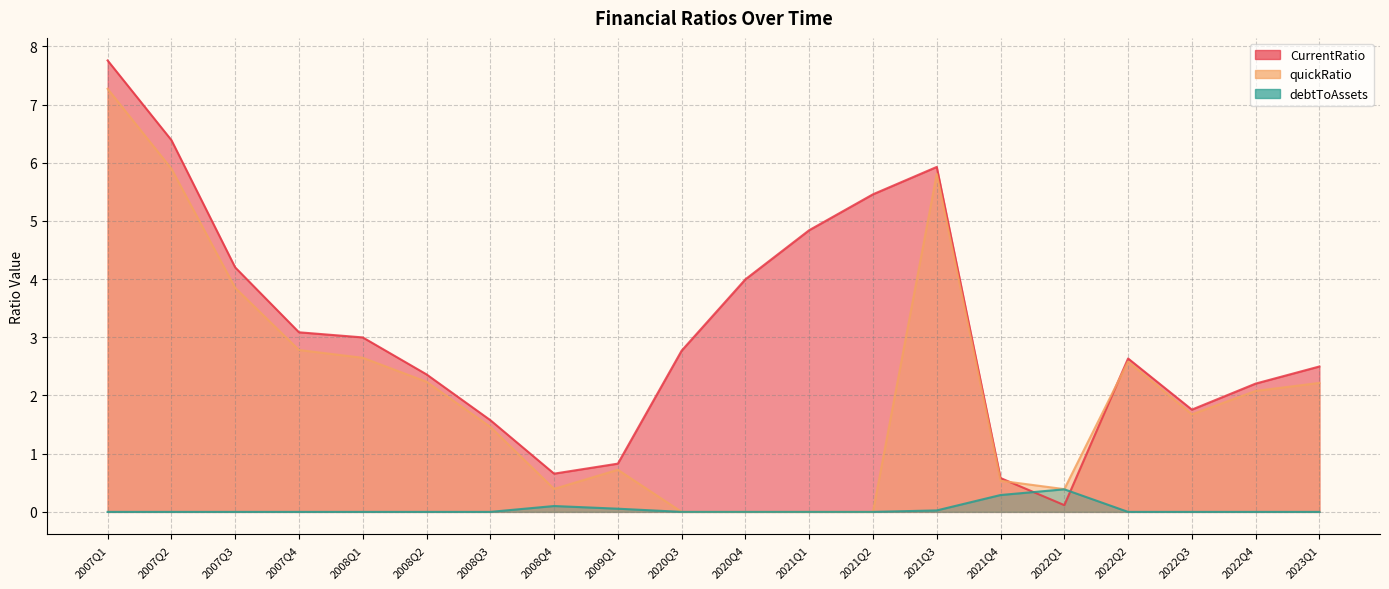

What is the label of the 18th point from the right?

2007Q3